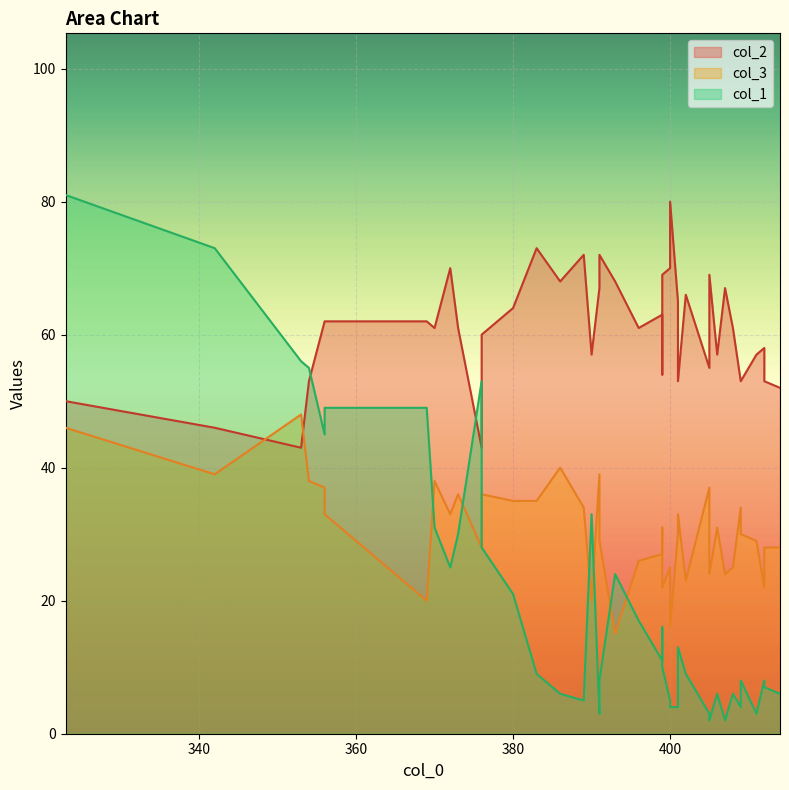

At which label does col_2 first exceed 61?

356